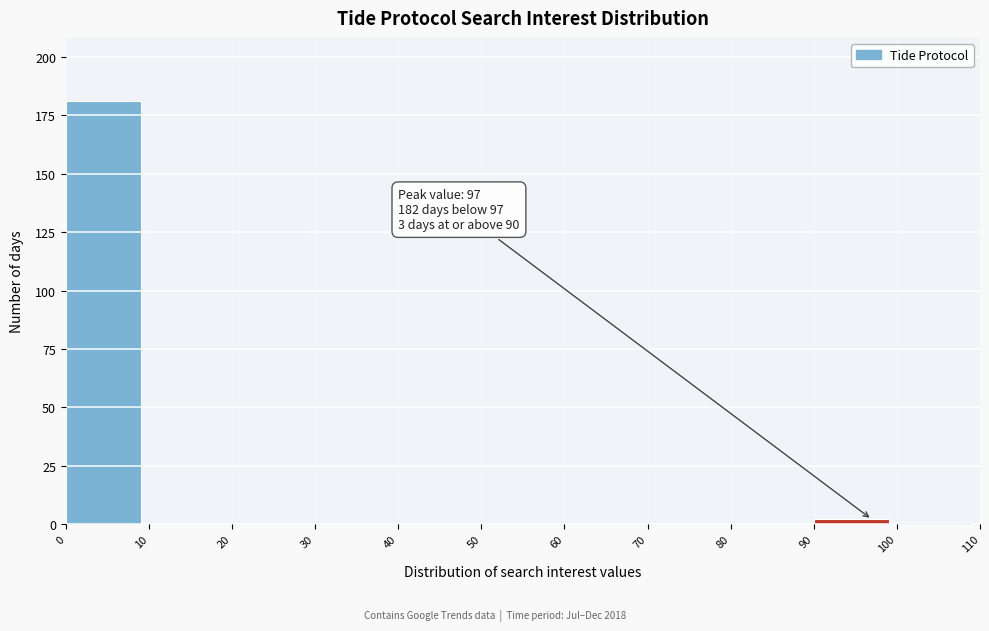

Over which range of the x-axis is the bar tallest?

0 to 10